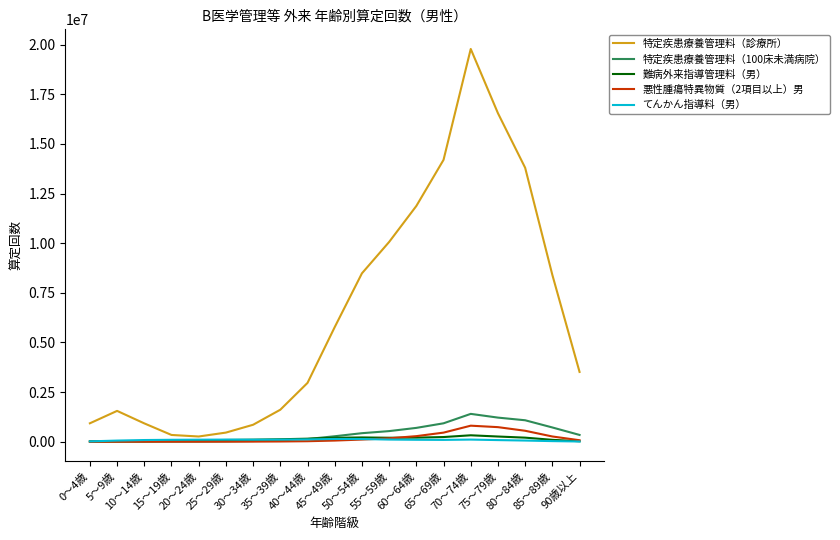

True or false: 特定疾患療養管理料（診療所） and 特定疾患療養管理料（100床未満病院） cross at least once.

False